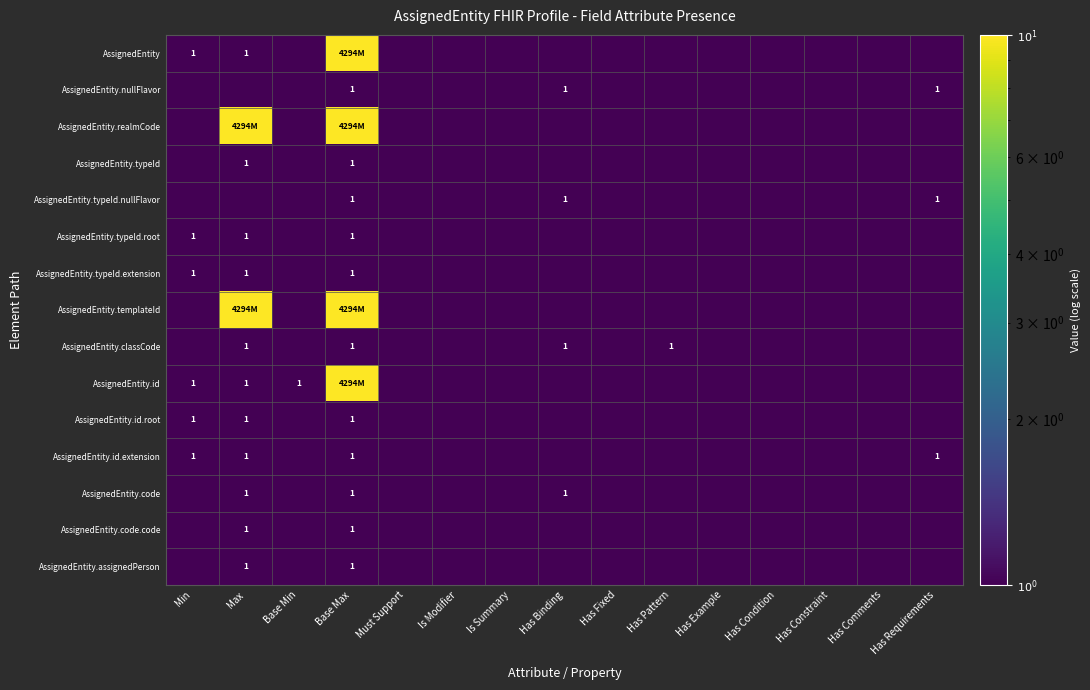

What is the total value across all series at Has Requirements?

3.0